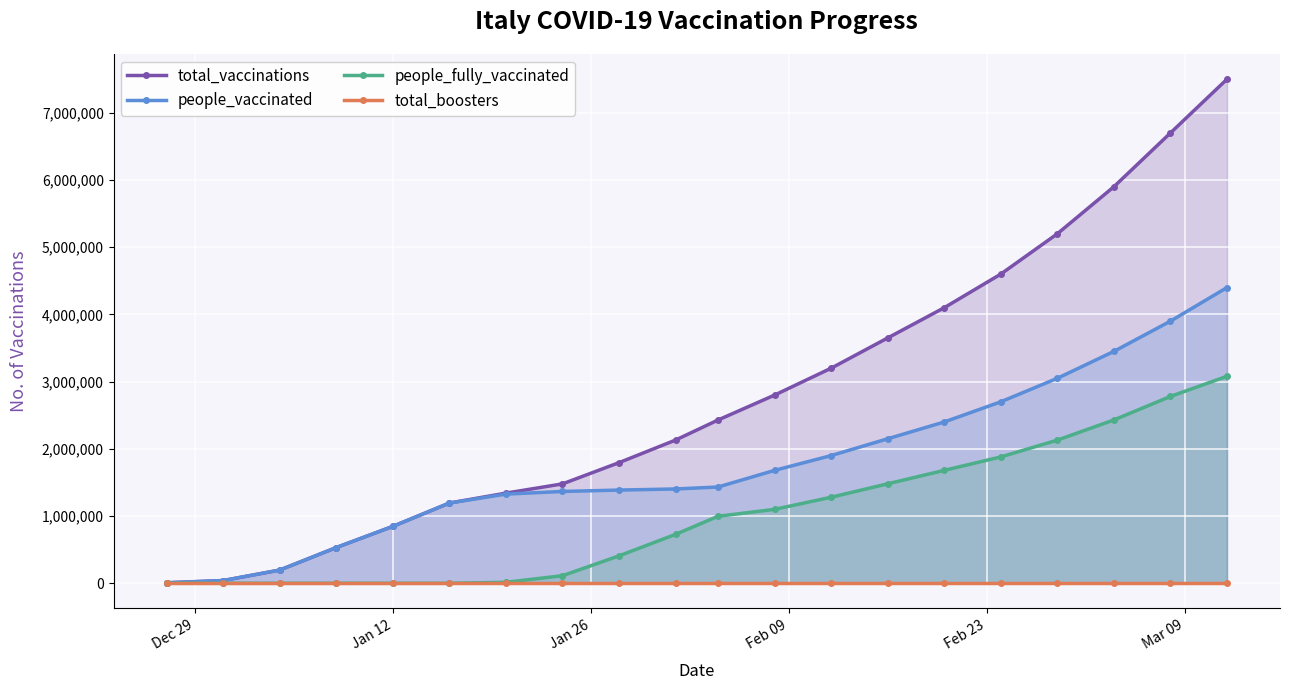

What are all the series names shown in the legend?

total_vaccinations, people_vaccinated, people_fully_vaccinated, total_boosters